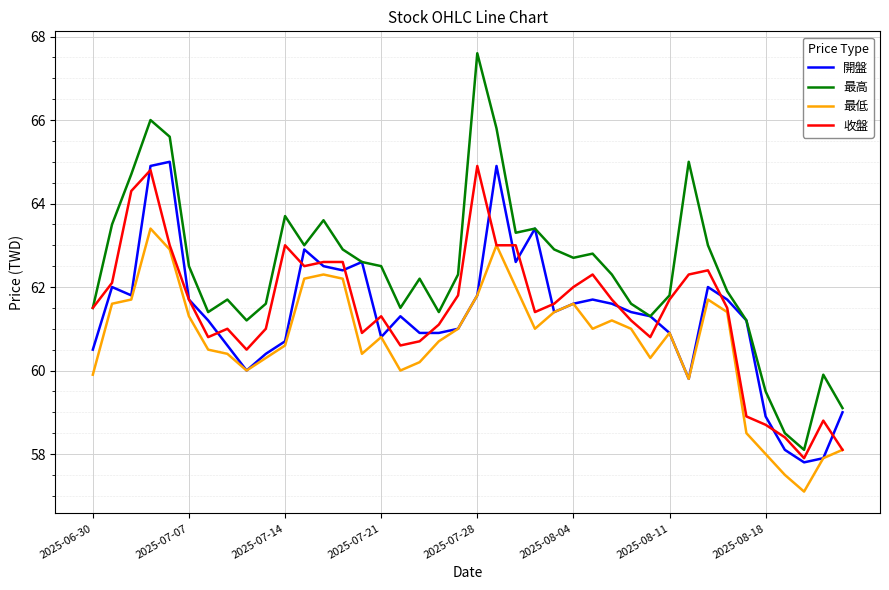

Which series has the largest total across all categories?

最高